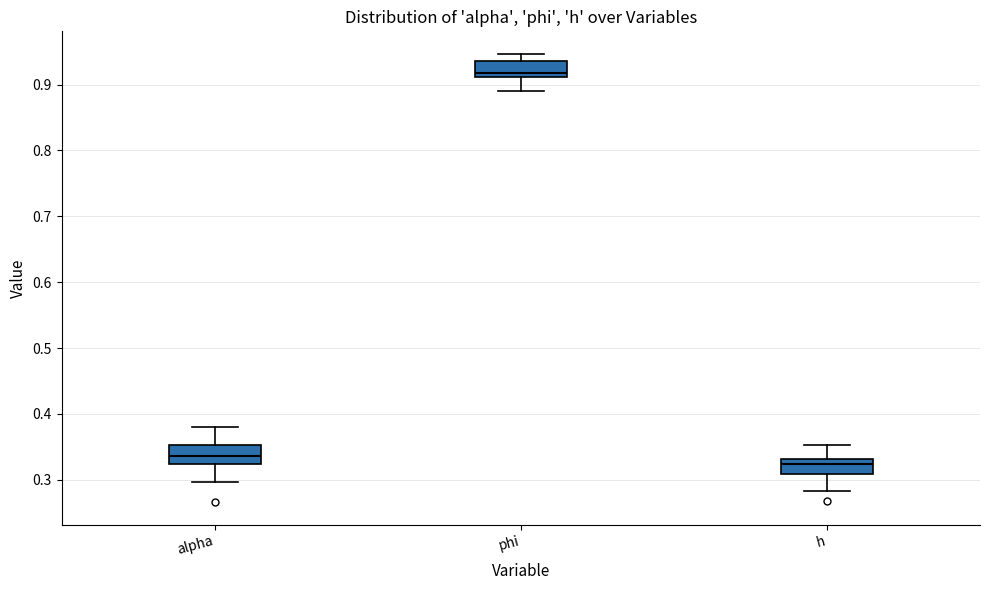

Reading left to right, transcribe this box plot: for each box, give where its median line is, the range the box spans, and where its two whiskers end, as read against the y-axis. The values are not printed on the chart, so give them approximately, as read against the axis.

alpha: median 0.34, box 0.32 to 0.35, whiskers 0.30 to 0.38
phi: median 0.92, box 0.91 to 0.94, whiskers 0.89 to 0.95
h: median 0.32, box 0.31 to 0.33, whiskers 0.28 to 0.35